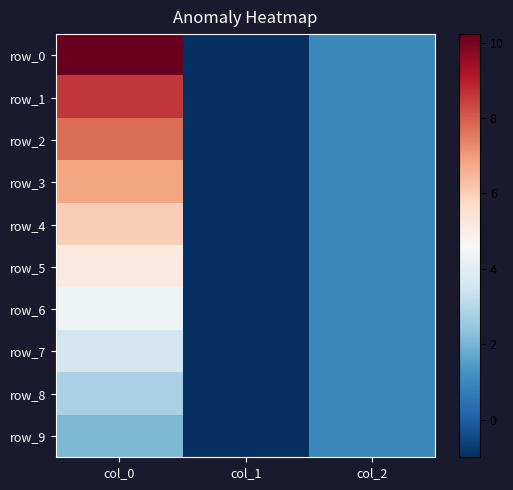

What is the difference between the maximum and minimum values in the row_8 series?

3.8